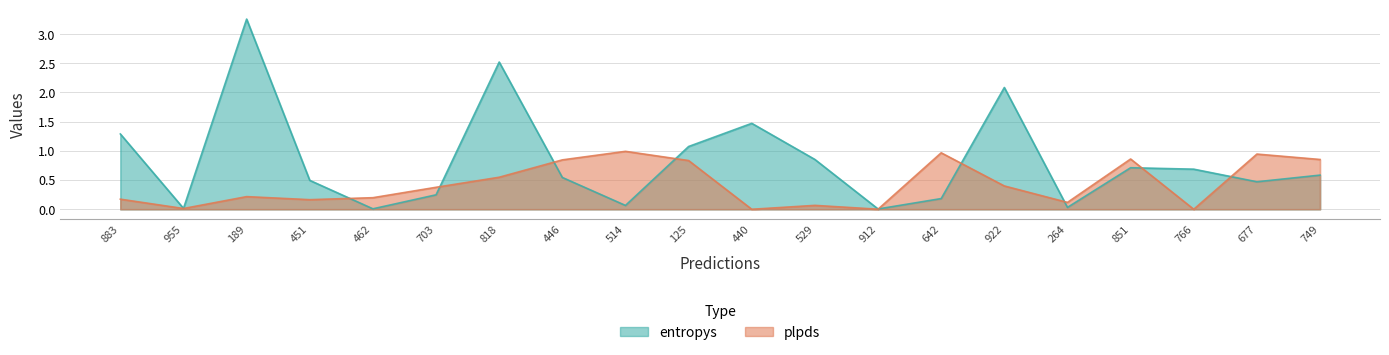

What is the average value of the entropys series?

0.8